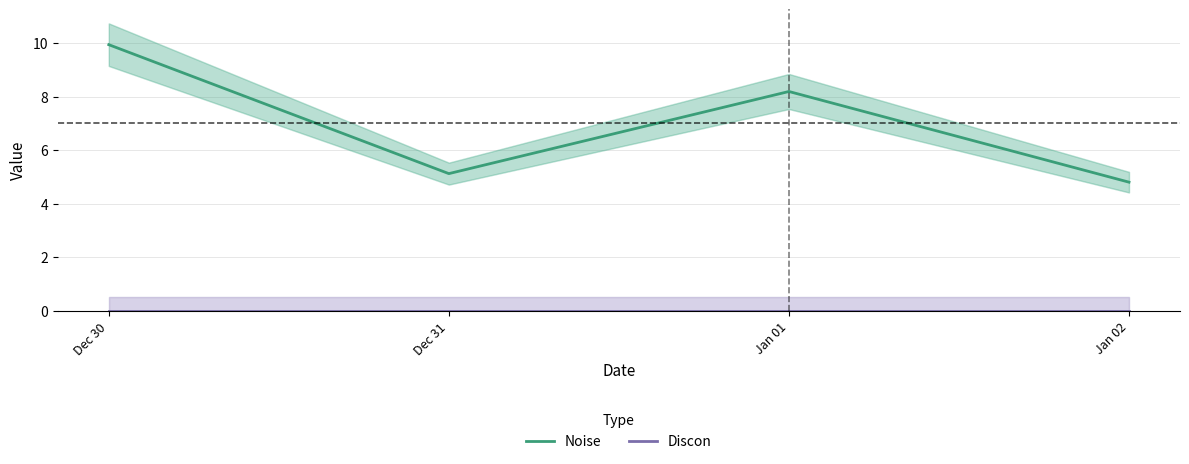

Reading right to left, extract all data points from this chart.

Noise: Jan 02=4.8	Jan 01=8.2	Dec 31=5.1	Dec 30=9.9
Discon: Jan 02=0.0	Jan 01=0.0	Dec 31=0.0	Dec 30=0.0